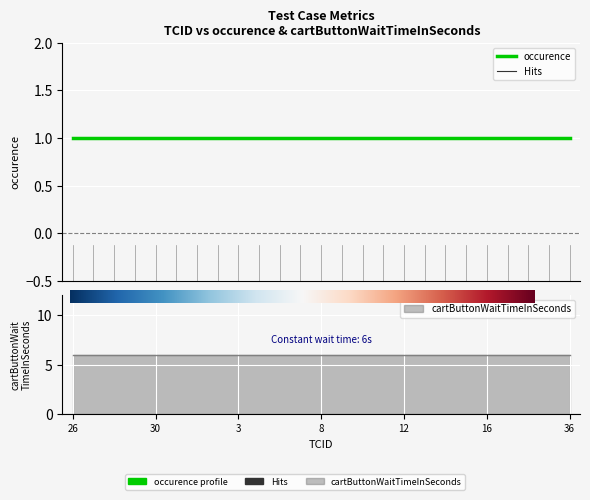

What is the label of the 6th point from the right?

15